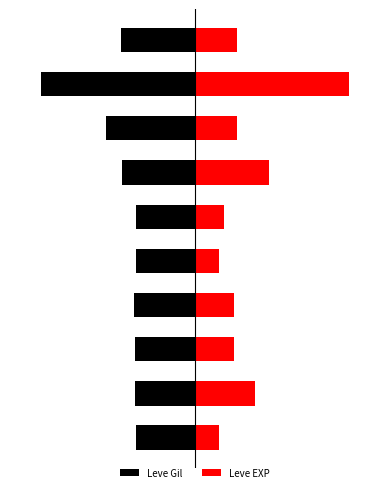

What is the greatest value displayed?

1.0